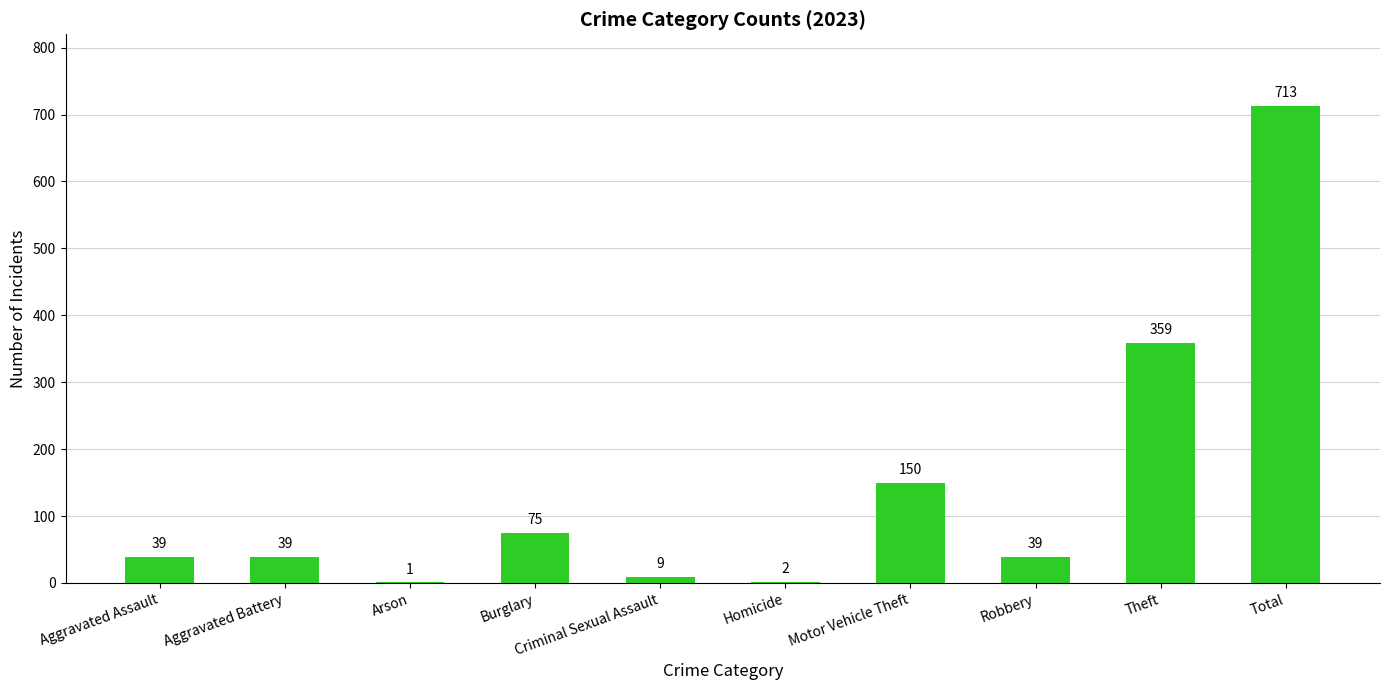

Where is the data nearest to the value 357?

Theft